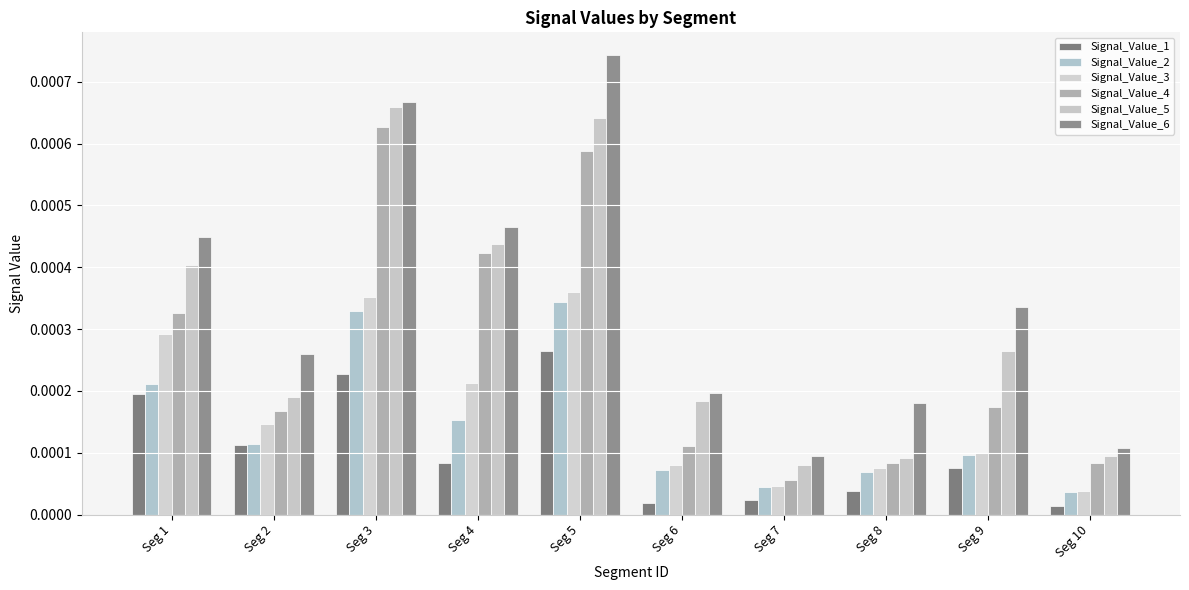

Which series has the largest range (max minus min)?

Signal_Value_6